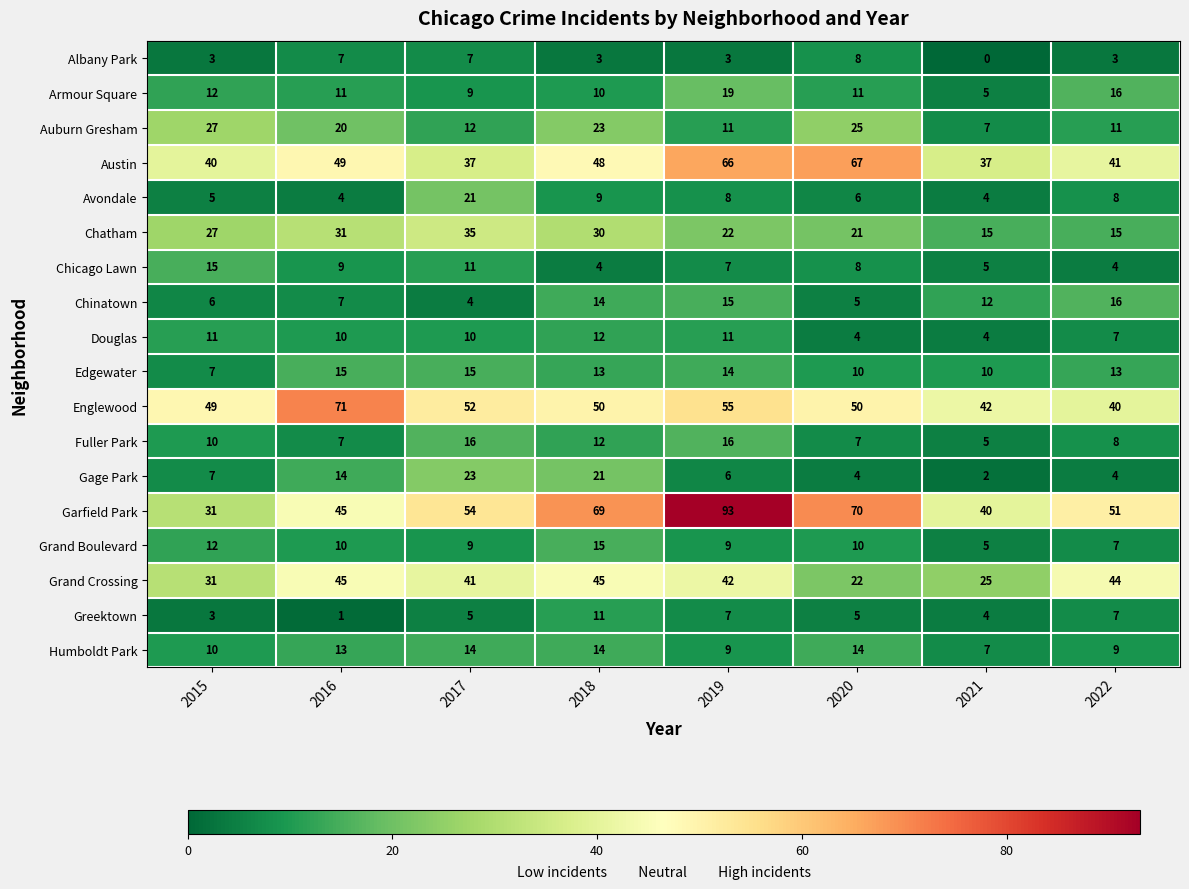

What is the difference between the maximum and second lowest values in the Grand Boulevard series?

8